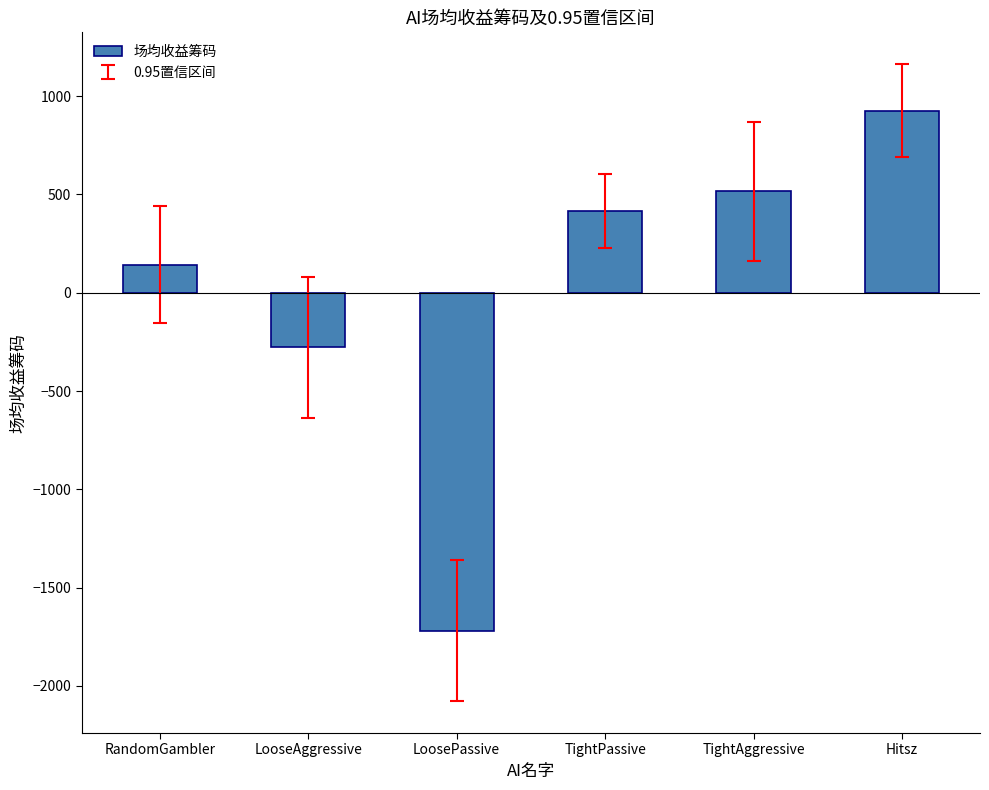

Reading left to right, extract all data points from this chart.

141.2	-278.6	-1719.3	415.2	515.7	925.7